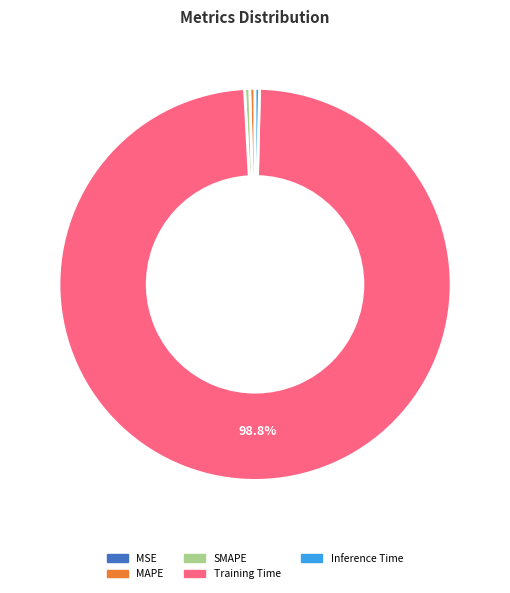

Is there any slice that represents more than half of the pie?

Yes